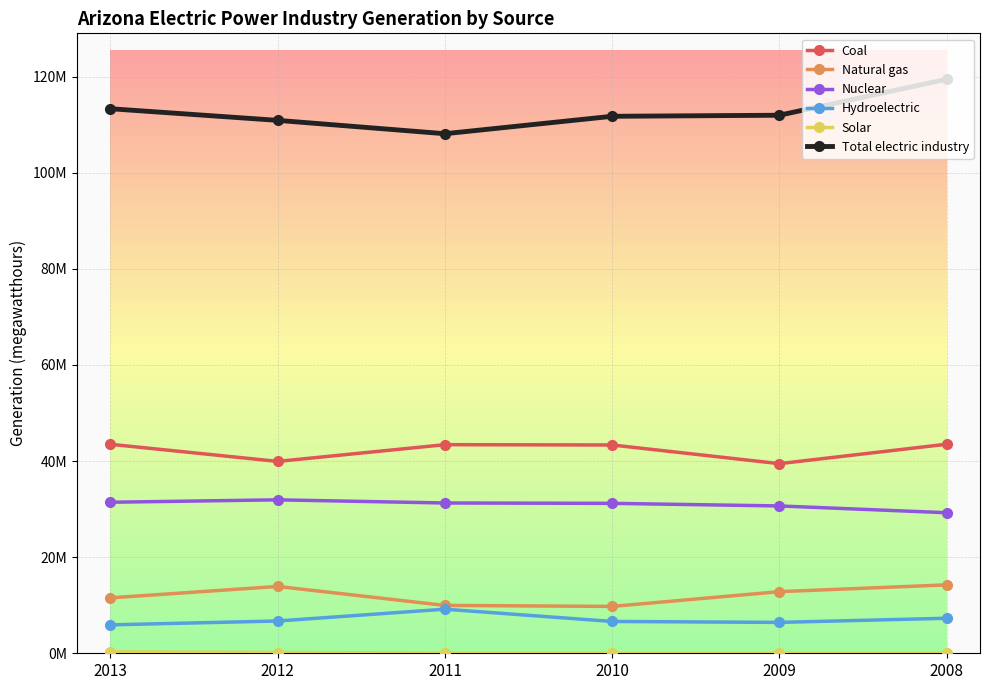

Which series has the largest total across all categories?

Total electric industry